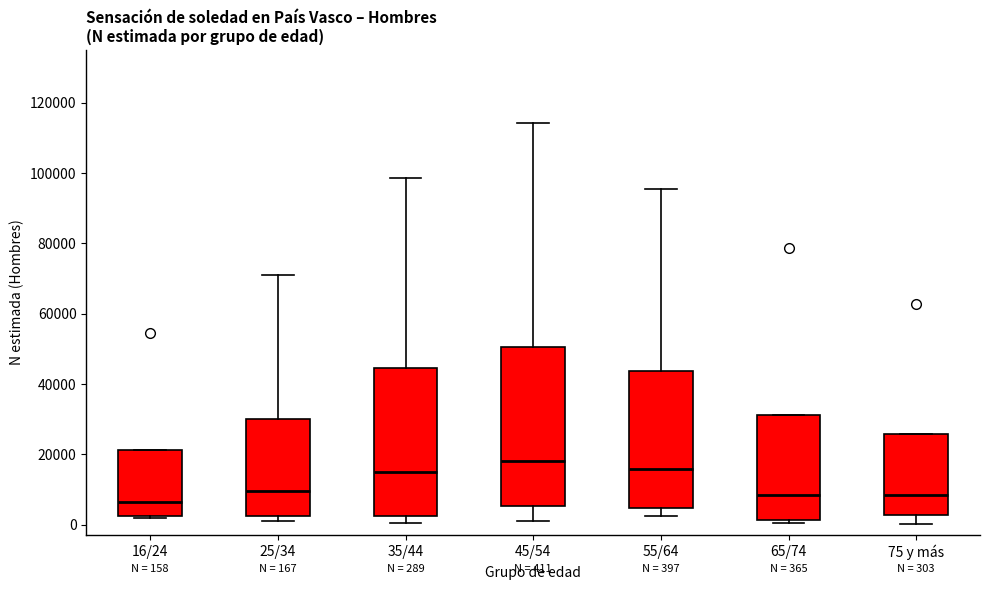

Which box's median line is the highest?

45/54